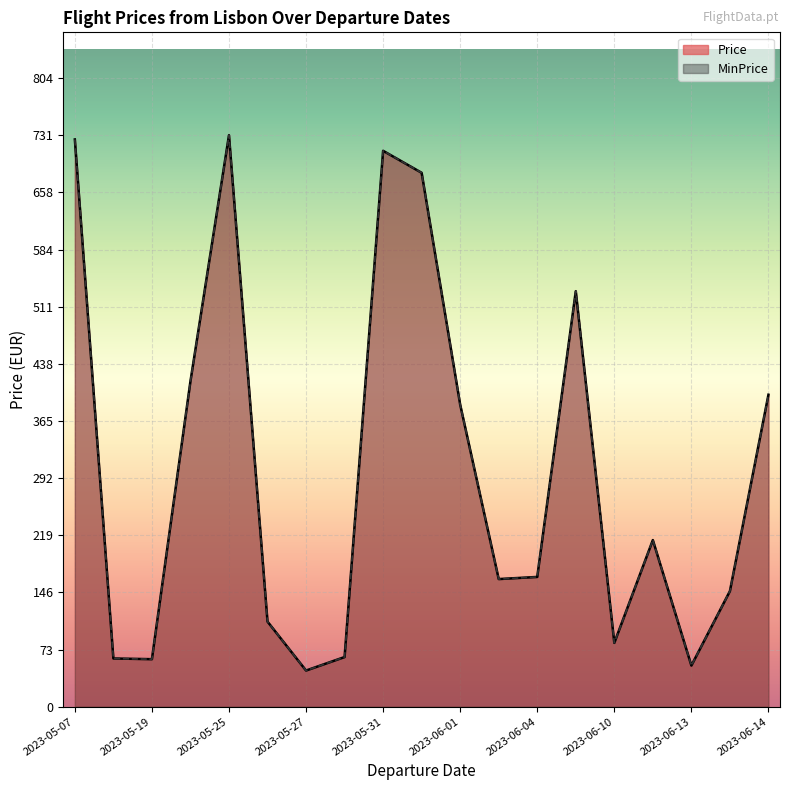

What value does the Price series have at 2023-06-03?

163.3